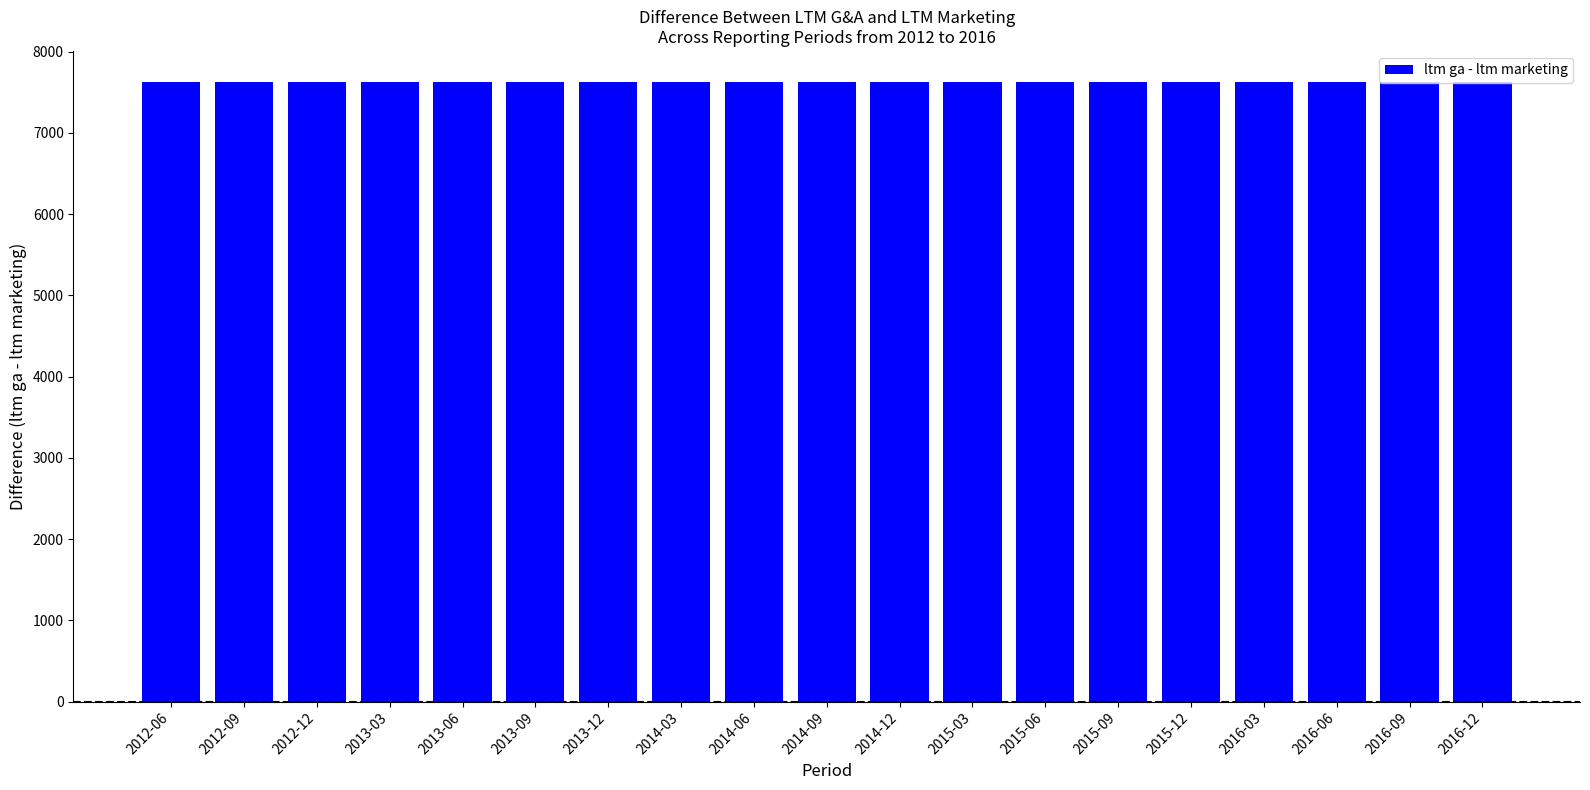

At how many categories does at least one series exceed 6465?

19